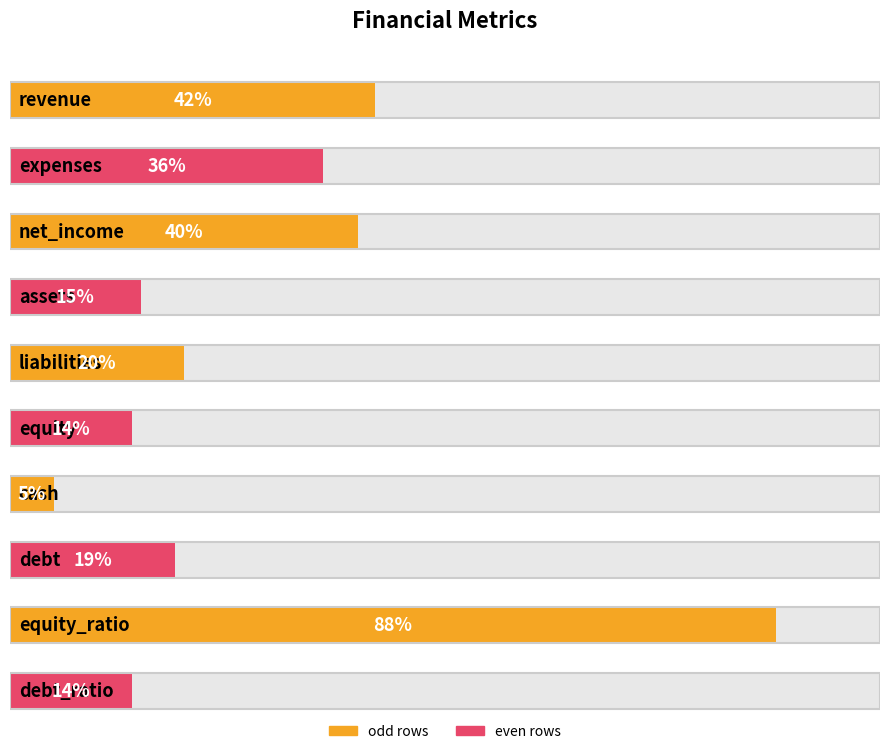

What position from the right is liabilities?

6